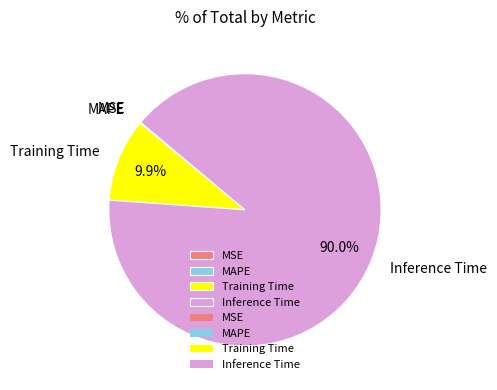

True or false: Inference Time accounts for 90% of the total.

True